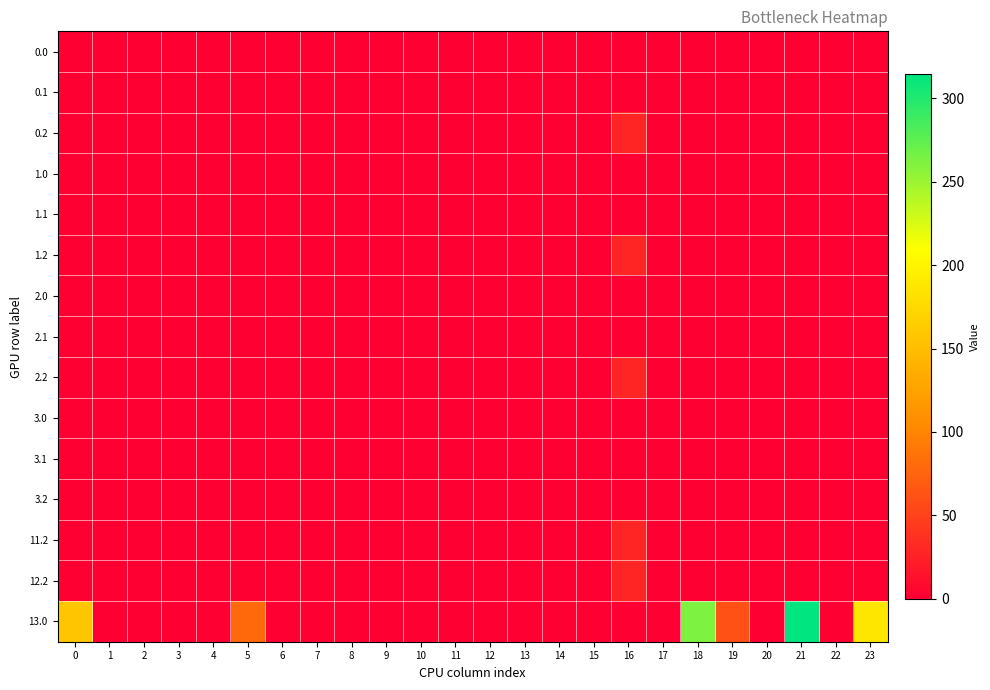

Reading left to right, extract all data points from this chart.

0.0: 0=0.0	1=0.0	2=0.0	3=0.0	4=0.0	5=0.0	6=0.0	7=0.0	8=0.0	9=0.0	10=0.0	11=0.0	12=0.0	13=0.0	14=0.0	15=0.0	16=0.0	17=0.0	18=0.0	19=0.0	20=0.0	21=0.0	22=0.0	23=0.0
0.1: 0=0.0	1=0.0	2=0.0	3=0.0	4=0.0	5=0.0	6=0.0	7=0.0	8=0.0	9=0.0	10=0.0	11=0.0	12=0.0	13=0.0	14=0.0	15=0.0	16=0.0	17=0.0	18=0.0	19=0.0	20=0.0	21=0.0	22=0.0	23=0.0
0.2: 0=0.0	1=0.0	2=0.0	3=0.0	4=0.0	5=0.0	6=0.0	7=0.0	8=0.0	9=0.0	10=0.0	11=0.0	12=0.0	13=0.0	14=0.0	15=0.0	16=28.8	17=0.0	18=0.0	19=0.0	20=0.0	21=0.0	22=0.0	23=0.0
1.0: 0=0.0	1=0.0	2=0.0	3=0.0	4=0.0	5=0.0	6=0.0	7=0.0	8=0.0	9=0.0	10=0.0	11=0.0	12=0.0	13=0.0	14=0.0	15=0.0	16=0.0	17=0.0	18=0.0	19=0.0	20=0.0	21=0.0	22=0.0	23=0.0
1.1: 0=0.0	1=0.0	2=0.0	3=0.0	4=0.0	5=0.0	6=0.0	7=0.0	8=0.0	9=0.0	10=0.0	11=0.0	12=0.0	13=0.0	14=0.0	15=0.0	16=0.0	17=0.0	18=0.0	19=0.0	20=0.0	21=0.0	22=0.0	23=0.0
1.2: 0=0.0	1=0.0	2=0.0	3=0.0	4=0.0	5=0.0	6=0.0	7=0.0	8=0.0	9=0.0	10=0.0	11=0.0	12=0.0	13=0.0	14=0.0	15=0.0	16=28.8	17=0.0	18=0.0	19=0.0	20=0.0	21=0.0	22=0.0	23=0.0
2.0: 0=0.0	1=0.0	2=0.0	3=0.0	4=0.0	5=0.0	6=0.0	7=0.0	8=0.0	9=0.0	10=0.0	11=0.0	12=0.0	13=0.0	14=0.0	15=0.0	16=0.0	17=0.0	18=0.0	19=0.0	20=0.0	21=0.0	22=0.0	23=0.0
2.1: 0=0.0	1=0.0	2=0.0	3=0.0	4=0.0	5=0.0	6=0.0	7=0.0	8=0.0	9=0.0	10=0.0	11=0.0	12=0.0	13=0.0	14=0.0	15=0.0	16=0.0	17=0.0	18=0.0	19=0.0	20=0.0	21=0.0	22=0.0	23=0.0
2.2: 0=0.0	1=0.0	2=0.0	3=0.0	4=0.0	5=0.0	6=0.0	7=0.0	8=0.0	9=0.0	10=0.0	11=0.0	12=0.0	13=0.0	14=0.0	15=0.0	16=28.8	17=0.0	18=0.0	19=0.0	20=0.0	21=0.0	22=0.0	23=0.0
3.0: 0=0.0	1=0.0	2=0.0	3=0.0	4=0.0	5=0.0	6=0.0	7=0.0	8=0.0	9=0.0	10=0.0	11=0.0	12=0.0	13=0.0	14=0.0	15=0.0	16=0.0	17=0.0	18=0.0	19=0.0	20=0.0	21=0.0	22=0.0	23=0.0
3.1: 0=0.0	1=0.0	2=0.0	3=0.0	4=0.0	5=0.0	6=0.0	7=0.0	8=0.0	9=0.0	10=0.0	11=0.0	12=0.0	13=0.0	14=0.0	15=0.0	16=0.0	17=0.0	18=0.0	19=0.0	20=0.0	21=0.0	22=0.0	23=0.0
3.2: 0=0.0	1=0.0	2=0.0	3=0.0	4=0.0	5=0.0	6=0.0	7=0.0	8=0.0	9=0.0	10=0.0	11=0.0	12=0.0	13=0.0	14=0.0	15=0.0	16=0.0	17=0.0	18=0.0	19=0.0	20=0.0	21=0.0	22=0.0	23=0.0
11.2: 0=0.0	1=0.0	2=0.0	3=0.0	4=0.0	5=0.0	6=0.0	7=0.0	8=0.0	9=0.0	10=0.0	11=0.0	12=0.0	13=0.0	14=0.0	15=0.0	16=28.8	17=0.0	18=0.0	19=0.0	20=0.0	21=0.0	22=0.0	23=0.0
12.2: 0=0.0	1=0.0	2=0.0	3=0.0	4=0.0	5=0.0	6=0.0	7=0.0	8=0.0	9=0.0	10=0.0	11=0.0	12=0.0	13=0.0	14=0.0	15=0.0	16=28.8	17=0.0	18=0.0	19=0.0	20=0.0	21=0.0	22=0.0	23=0.0
13.0: 0=158.0	1=0.0	2=0.0	3=0.0	4=0.0	5=79.8	6=0.0	7=0.0	8=0.0	9=0.0	10=0.0	11=0.0	12=0.0	13=0.0	14=0.0	15=0.0	16=0.0	17=0.0	18=262.7	19=60.3	20=0.0	21=314.4	22=0.0	23=187.3